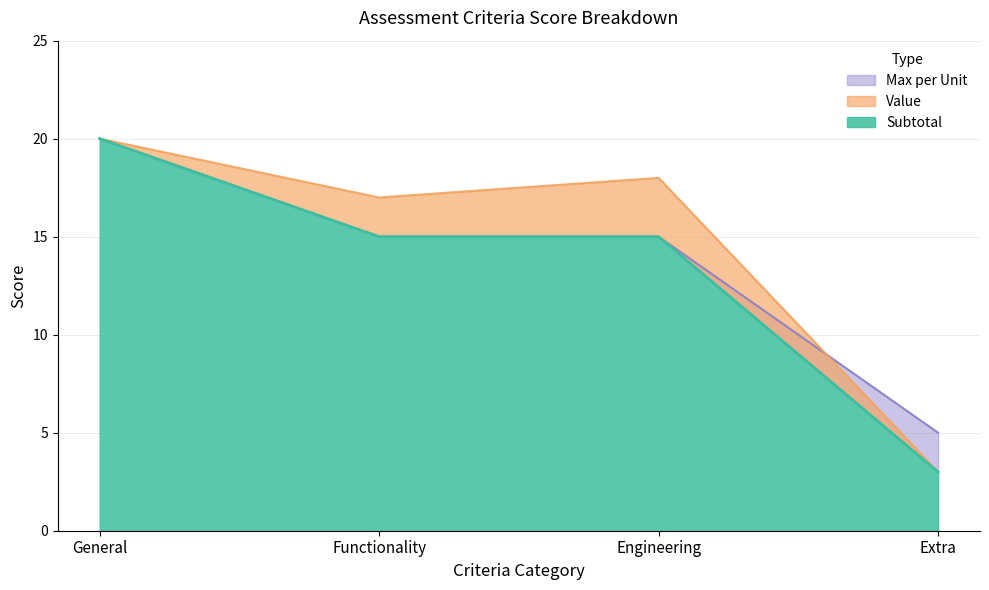

List the series in order of their overall mean, highest first.

Value, Max per Unit, Subtotal